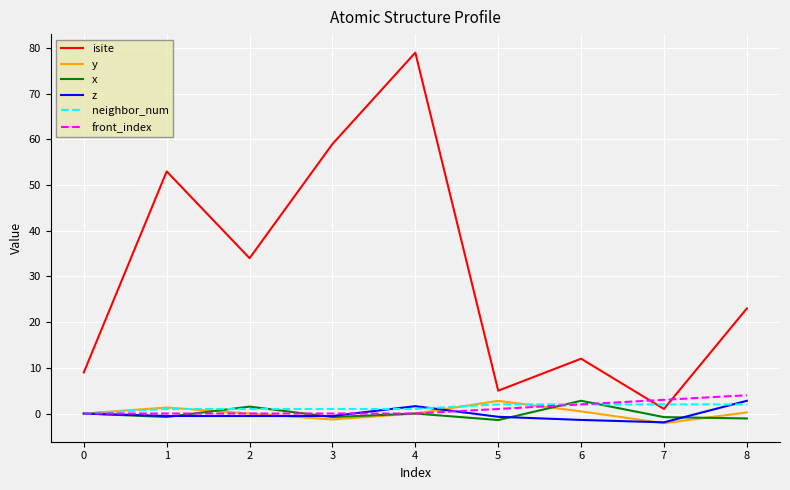

Which series has the largest range (max minus min)?

isite